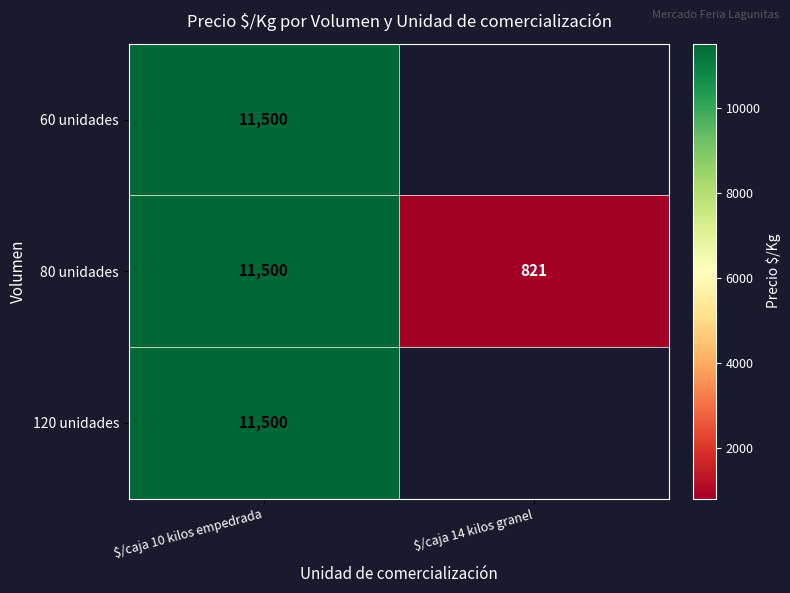

Rank the categories by 80 unidades value from lowest to highest.

$/caja 14 kilos granel, $/caja 10 kilos empedrada